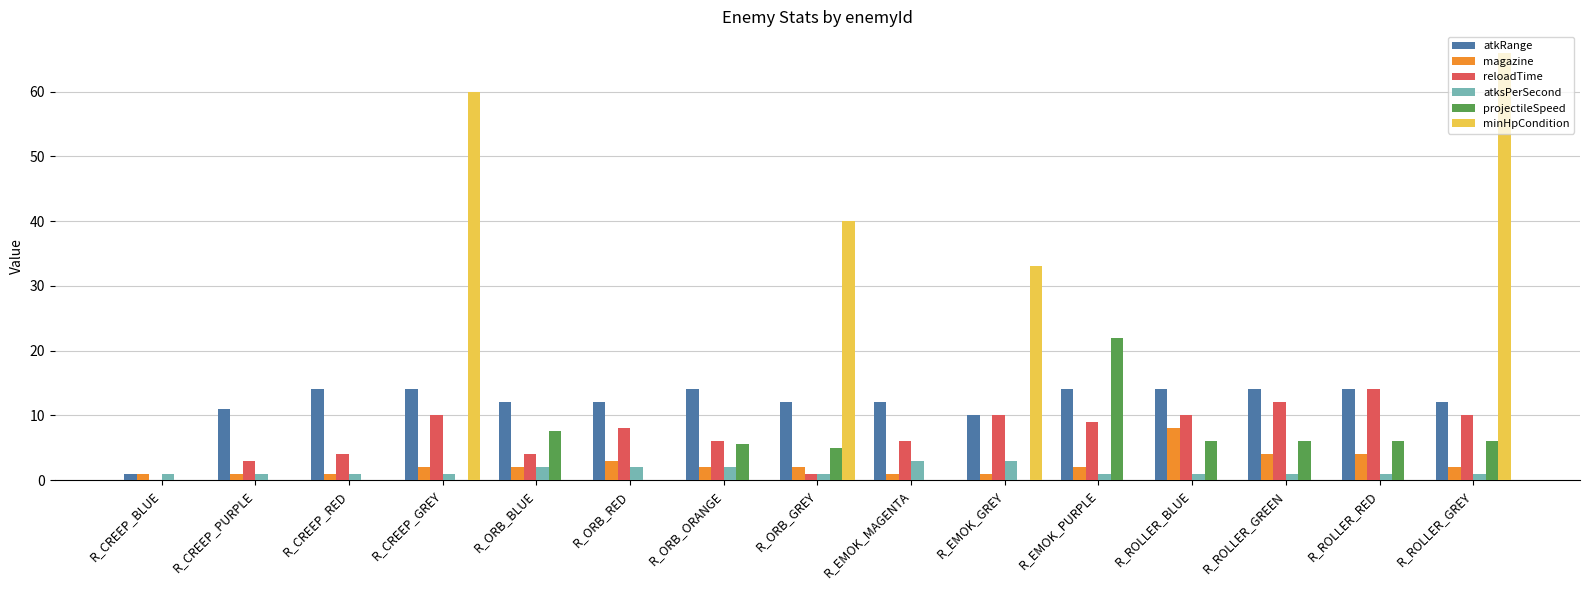

True or false: projectileSpeed has a value of 0.0 at R_CREEP_PURPLE.

True